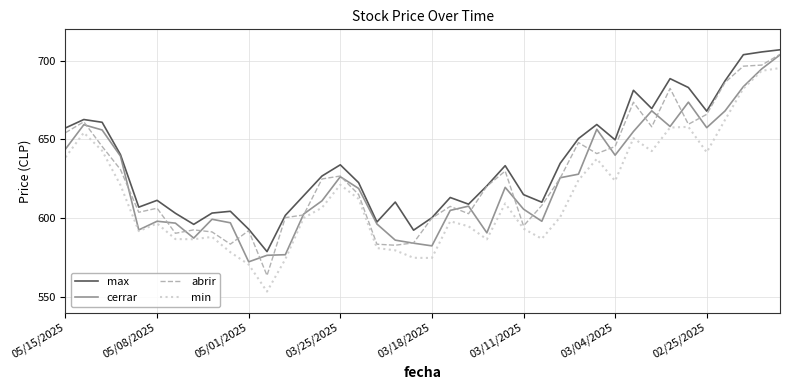

Count the number of data series in this chart.

4